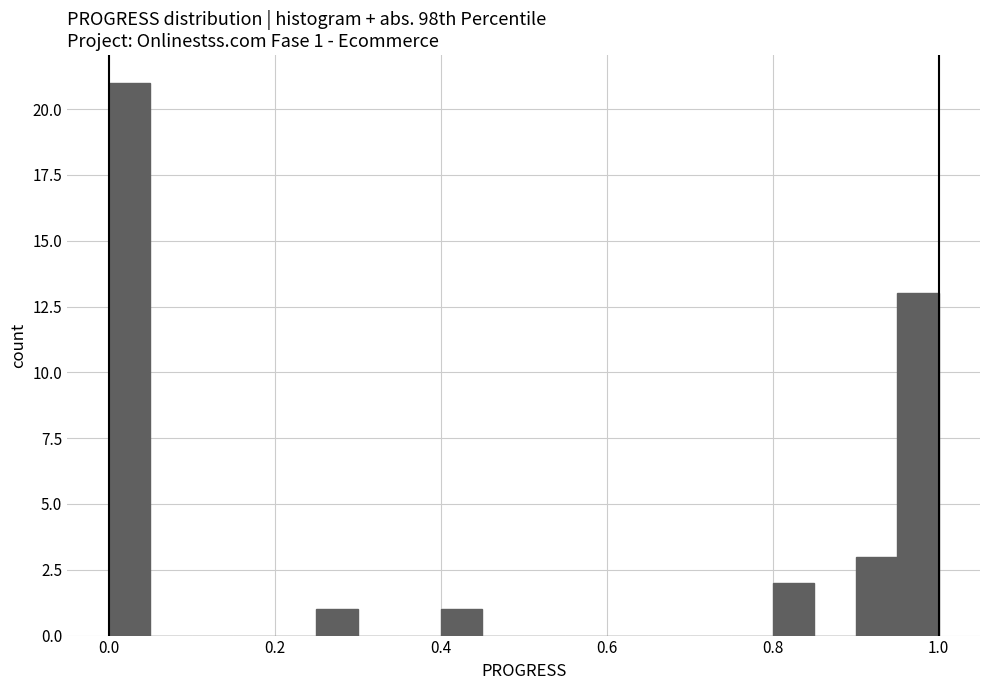

Around what value on the x-axis is the tallest bar? Give the approximate position of its centre, as read against the axis.

0.02